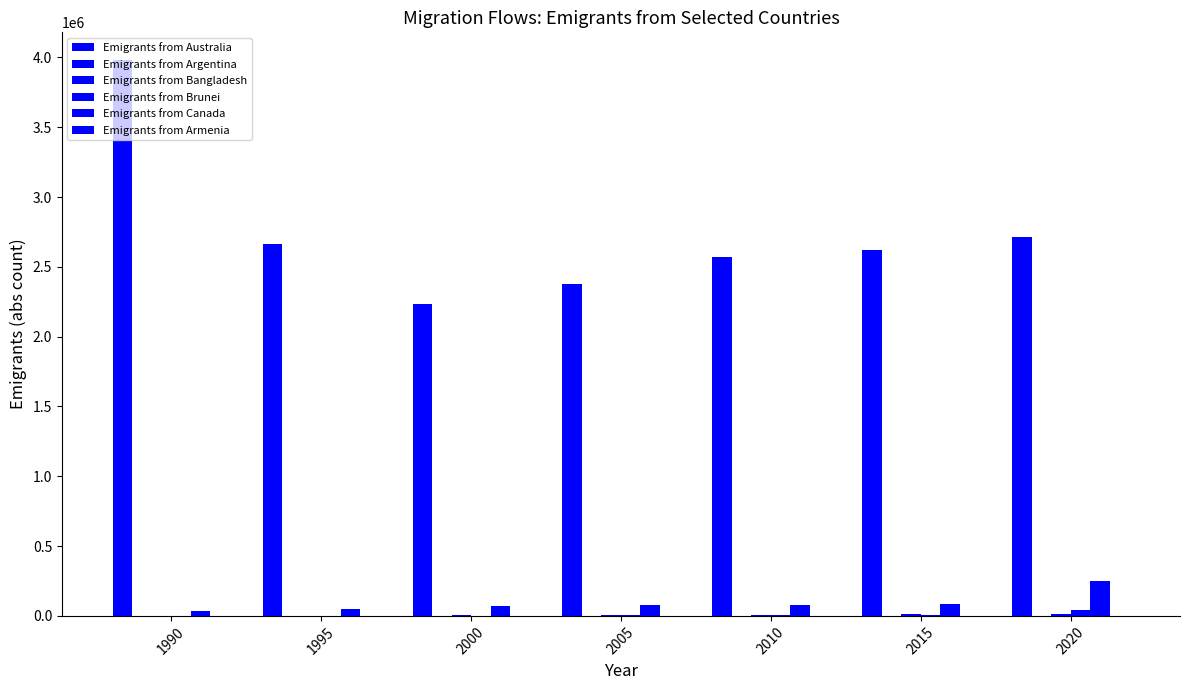

Does the chart contain stacked bars?

No